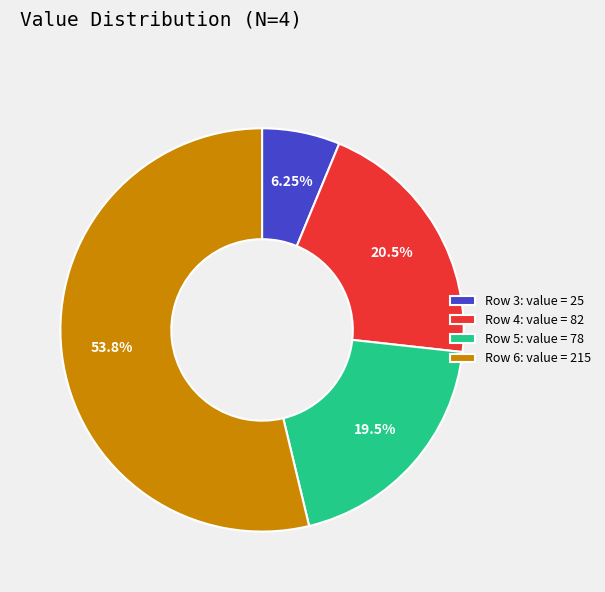

What is the ratio of the value at Row 6: value = 215 to the value at Row 4: value = 82?

2.6